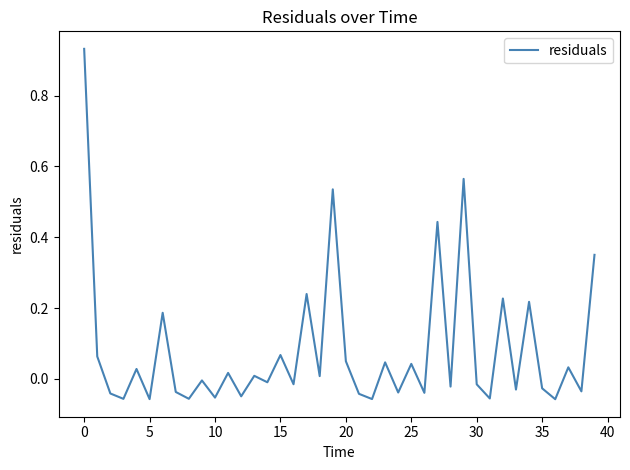

Does the chart display data point markers on the line(s)?

No